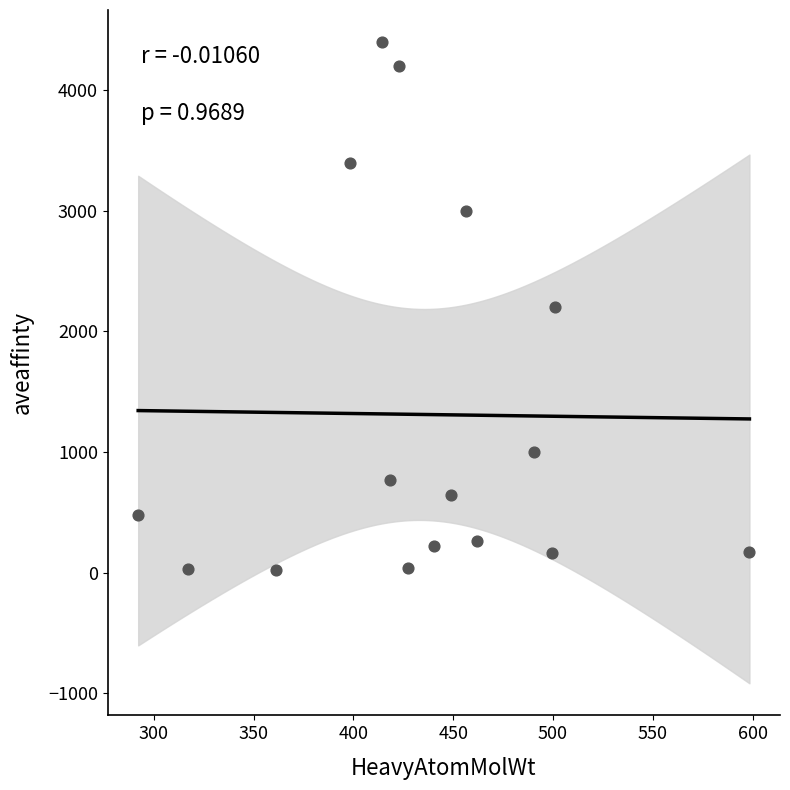

What is the range of Y values (max minus min)?

4375